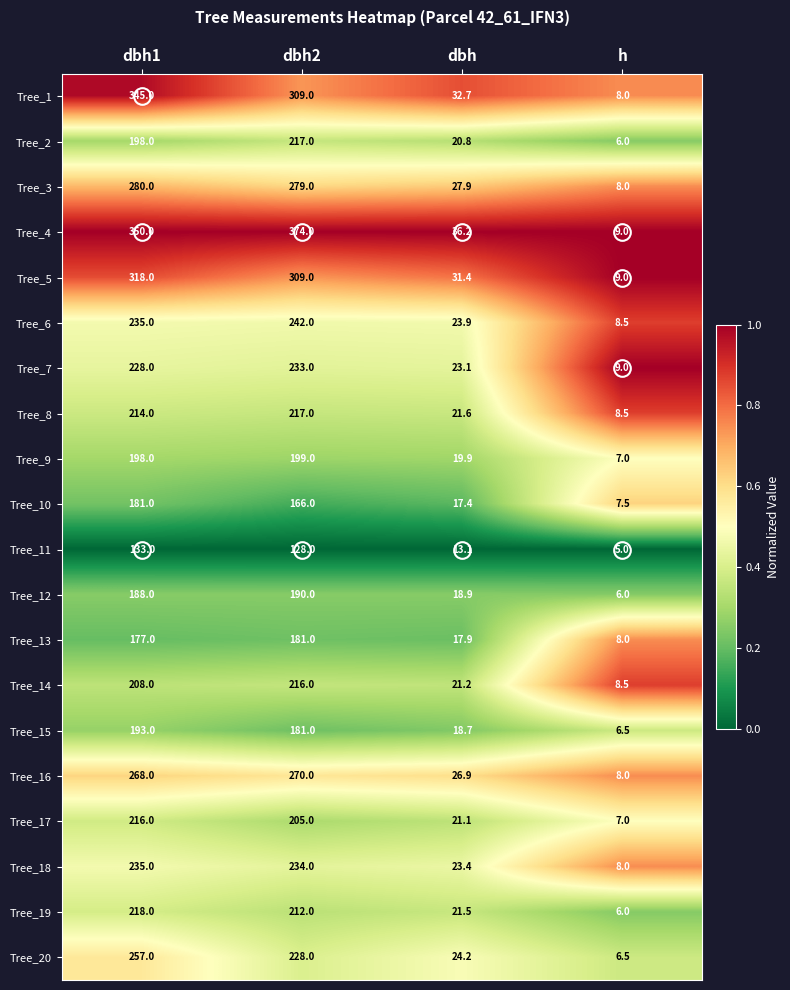

List the labels in order of Tree_13 value, smallest first.

h, dbh, dbh1, dbh2